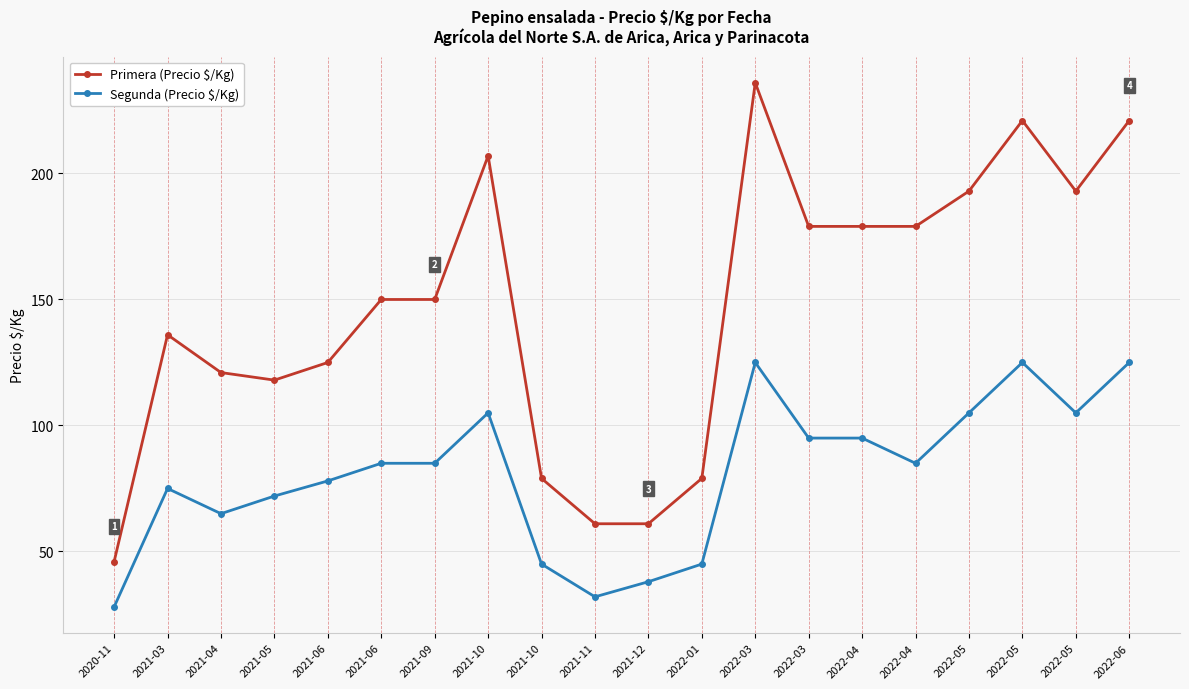

What are all the series names shown in the legend?

Primera (Precio $/Kg), Segunda (Precio $/Kg)